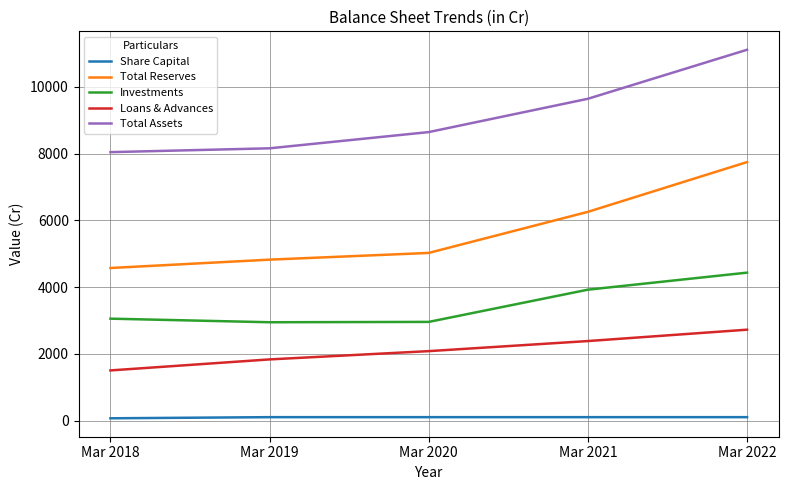

At how many categories does at least one series exceed 149?

5